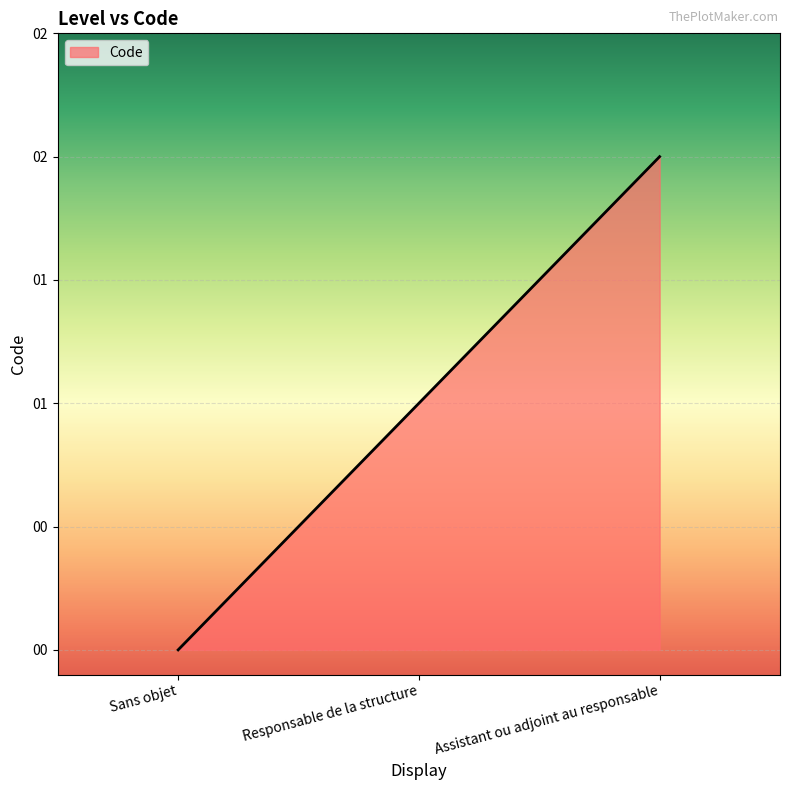

Does the chart have visible grid lines?

Yes